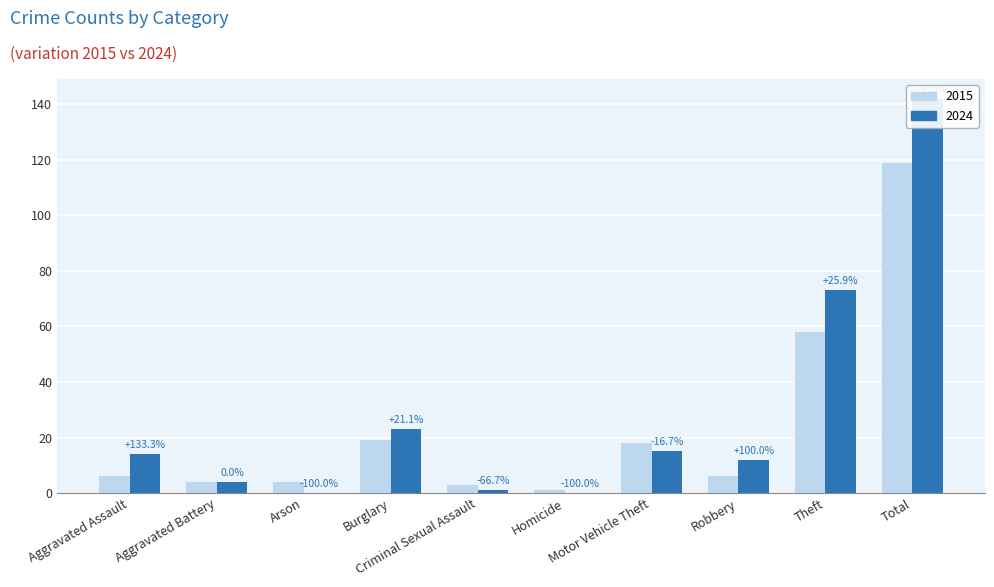

Read the 2015 value at Motor Vehicle Theft.

18